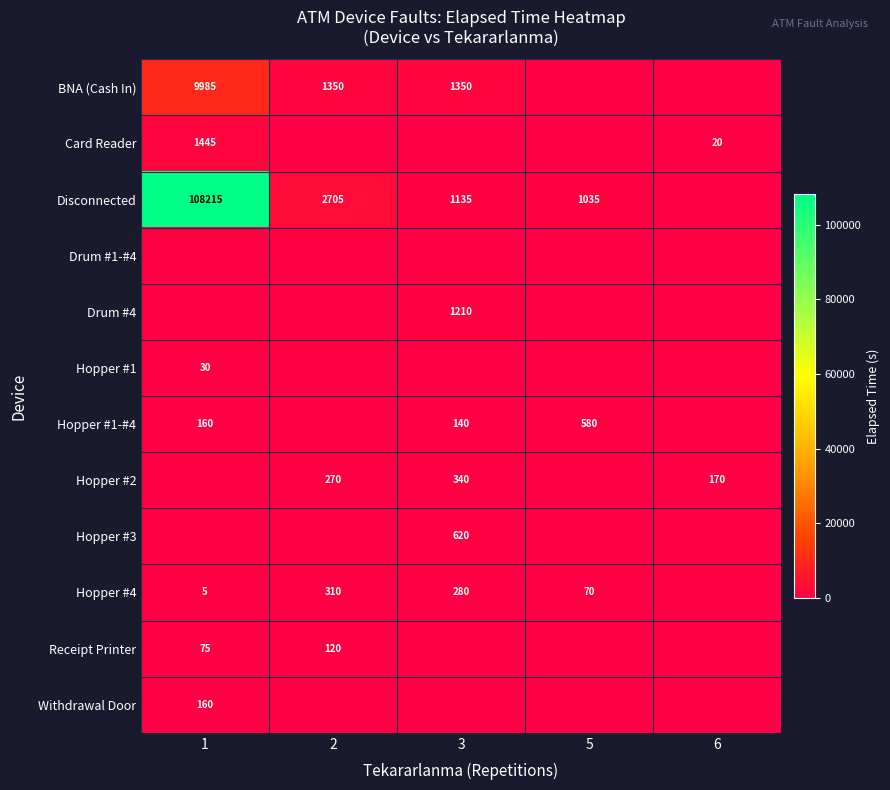

Is it true that Hopper #2 equals 232 at 6?

False